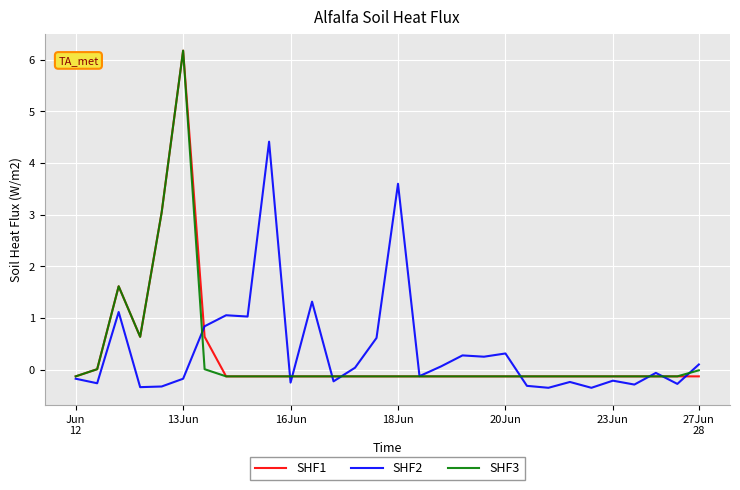

What is the smallest value displayed?

-0.4